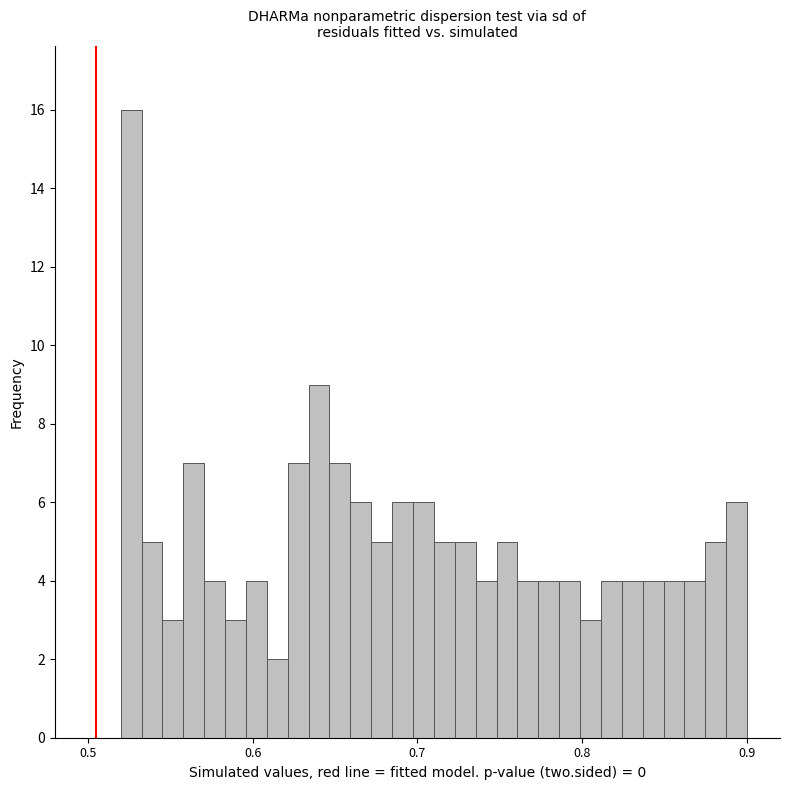

Read against the x-axis, roughly where is the centre of the tallest bar?

0.53